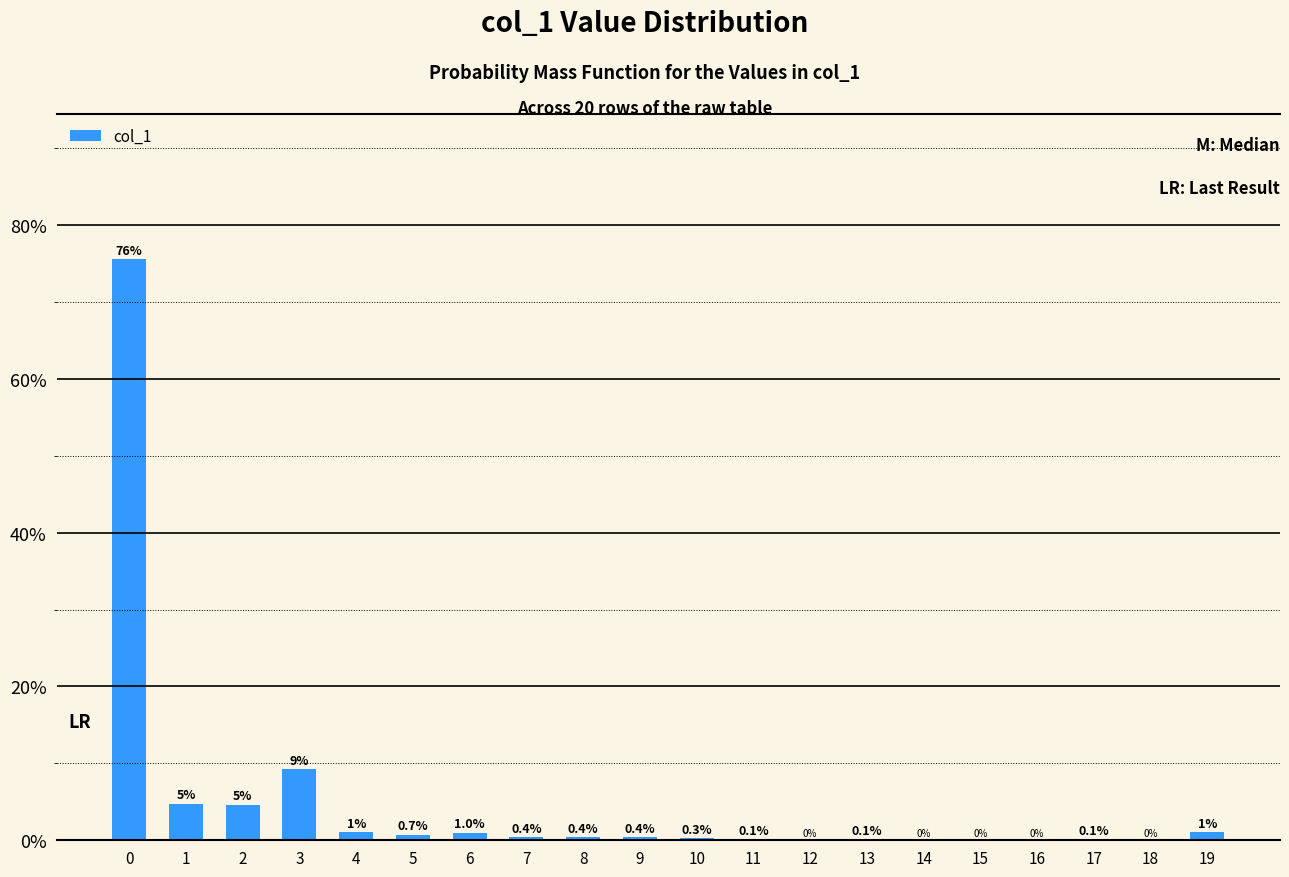

Is it true that the value at 0 is 75.5?

True